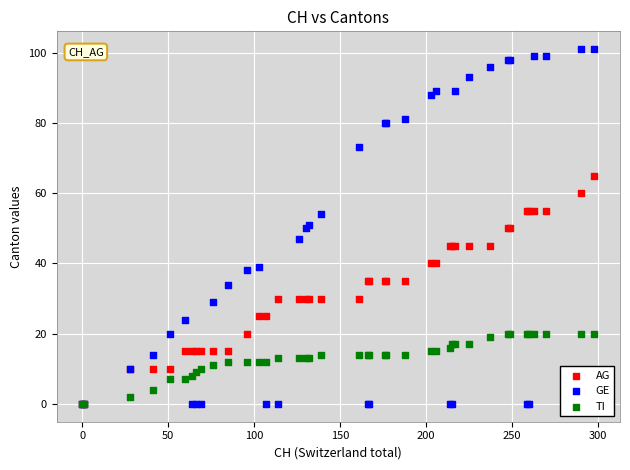

Which series contains the highest Y value?

GE